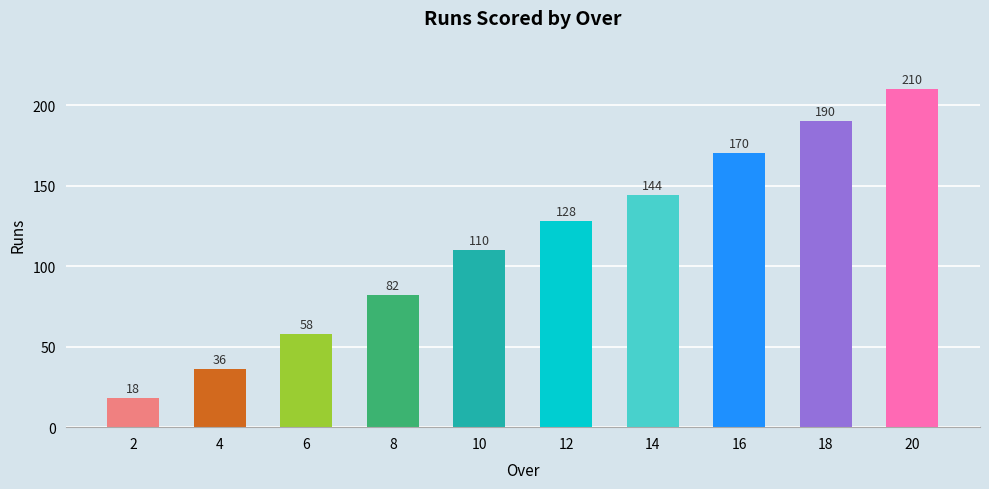

Between 2 and 4, which is larger?

4